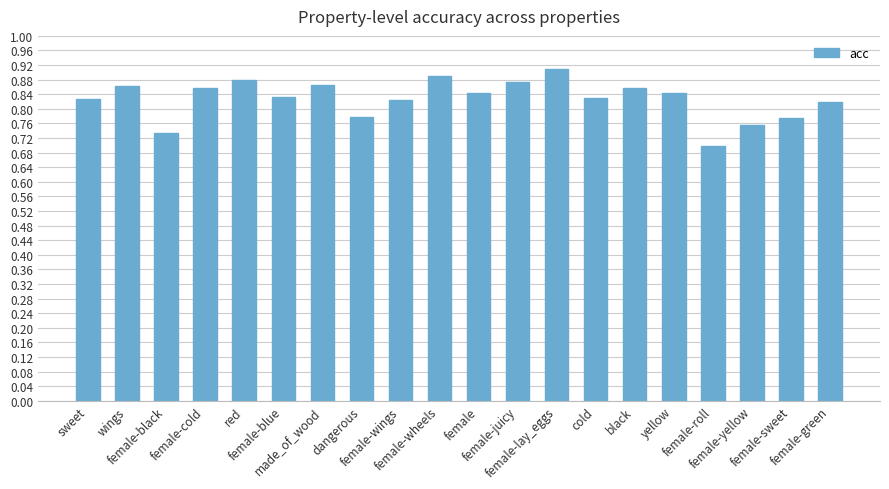

How many values are between 0 and 1?

20